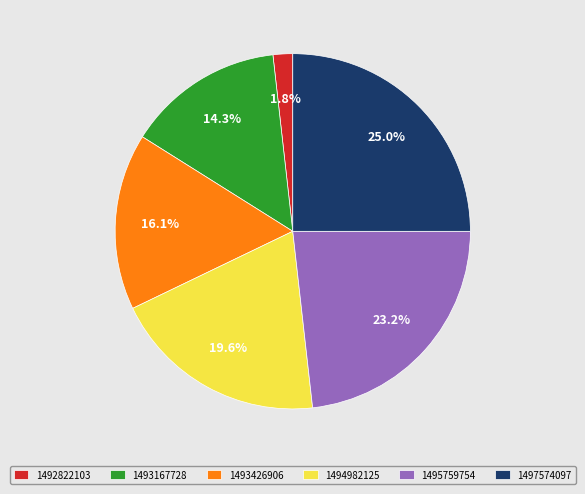

To the nearest percent, what portion does 1497574097 represent?

25%